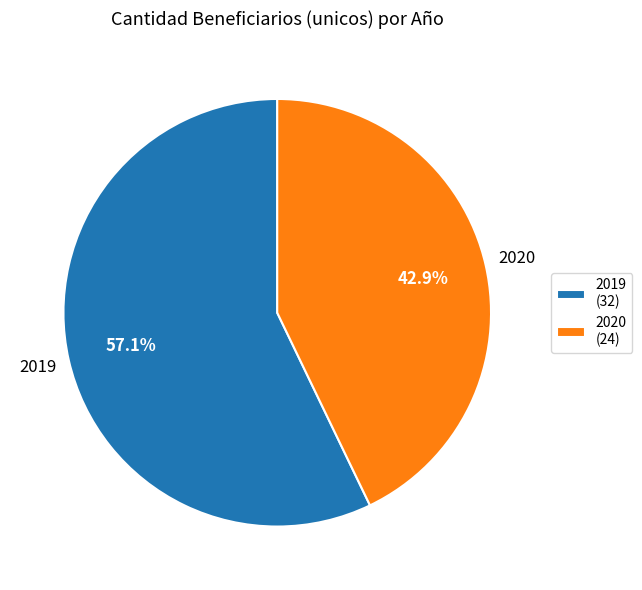

The 2020 slice represents 28% of the pie. True or false?

False